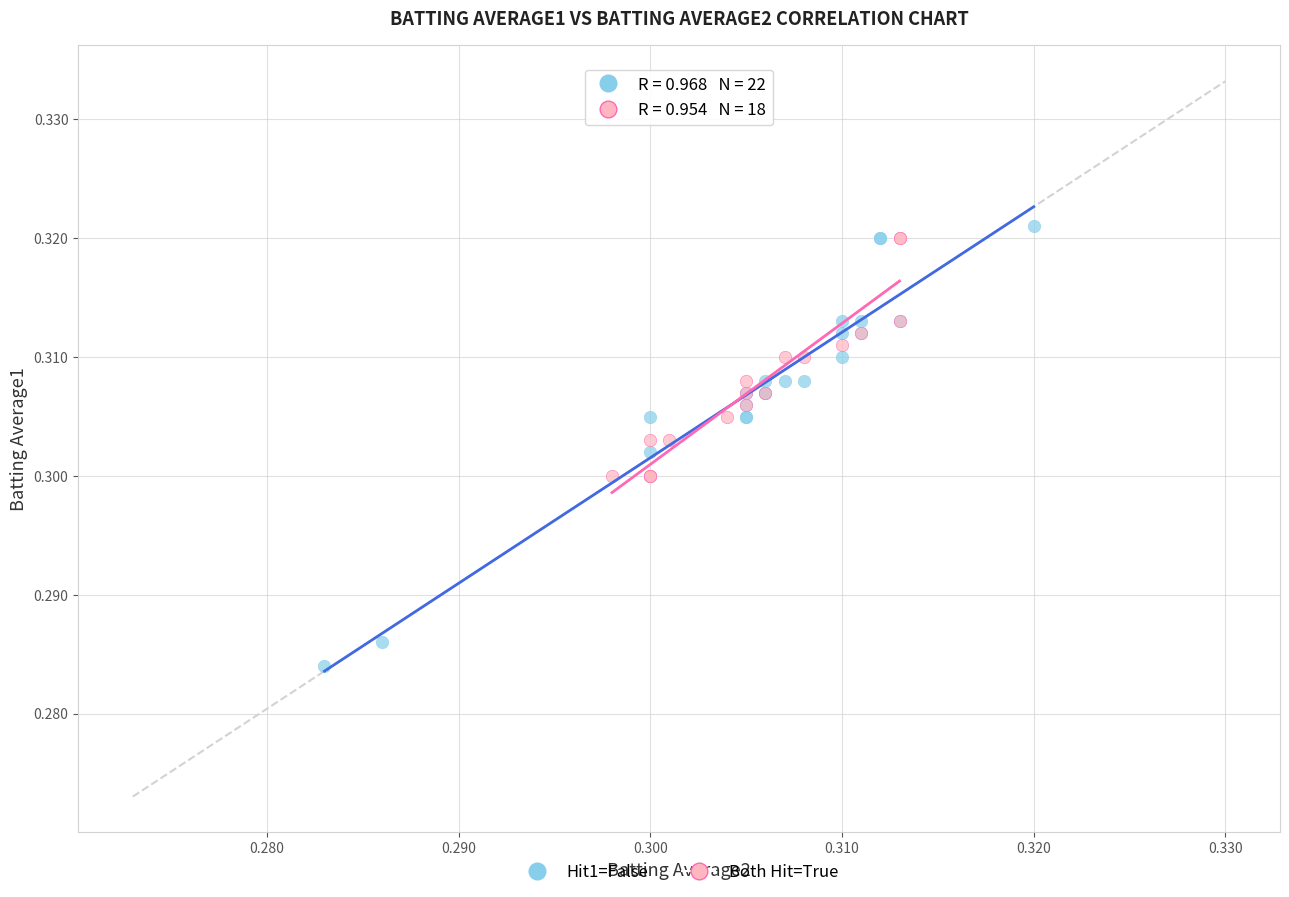

Which series reaches the minimum Y coordinate?

Hit1=False